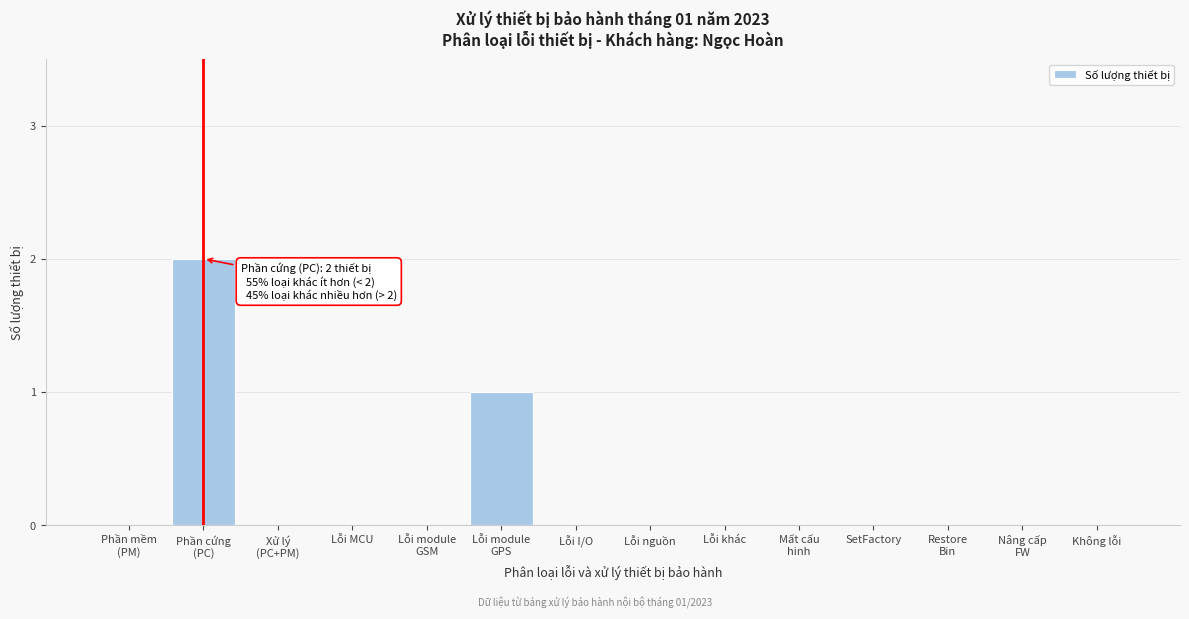

The value at Không lỗi is 0. True or false?

True